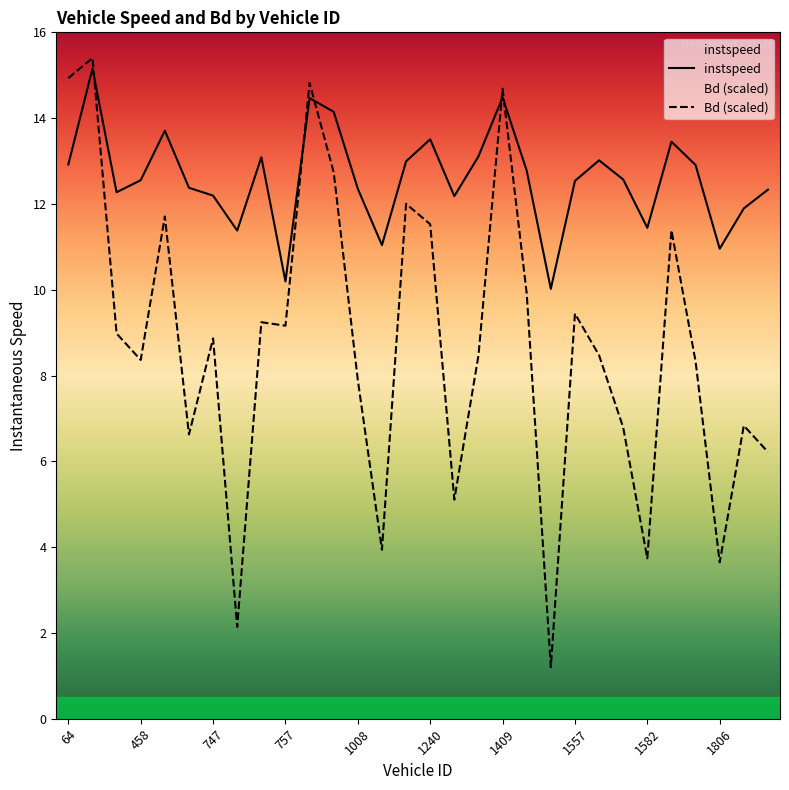

What is the total value across all series at 744?

19.0